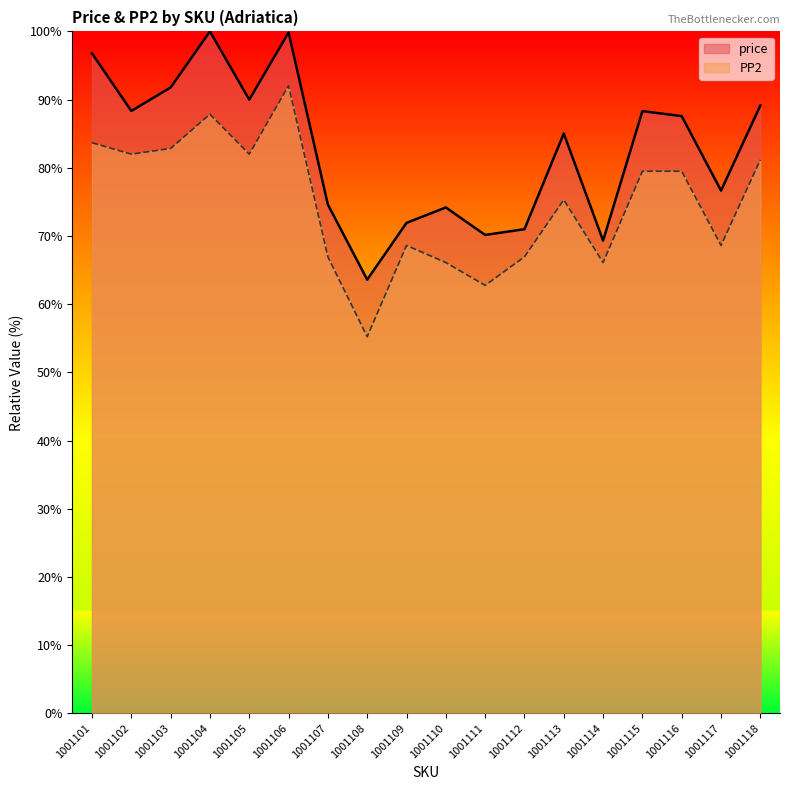

Reading left to right, list all the values displayed in this chart.

price: 1001101=96.8	1001102=88.3	1001103=91.8	1001104=100.0	1001105=90.0	1001106=99.8	1001107=74.6	1001108=63.6	1001109=71.9	1001110=74.2	1001111=70.1	1001112=71.0	1001113=85.0	1001114=69.3	1001115=88.3	1001116=87.6	1001117=76.7	1001118=89.1
PP2: 1001101=83.7	1001102=82.0	1001103=82.8	1001104=87.9	1001105=82.0	1001106=92.0	1001107=66.9	1001108=55.2	1001109=68.6	1001110=66.1	1001111=62.8	1001112=66.9	1001113=75.3	1001114=66.1	1001115=79.5	1001116=79.5	1001117=68.6	1001118=81.2